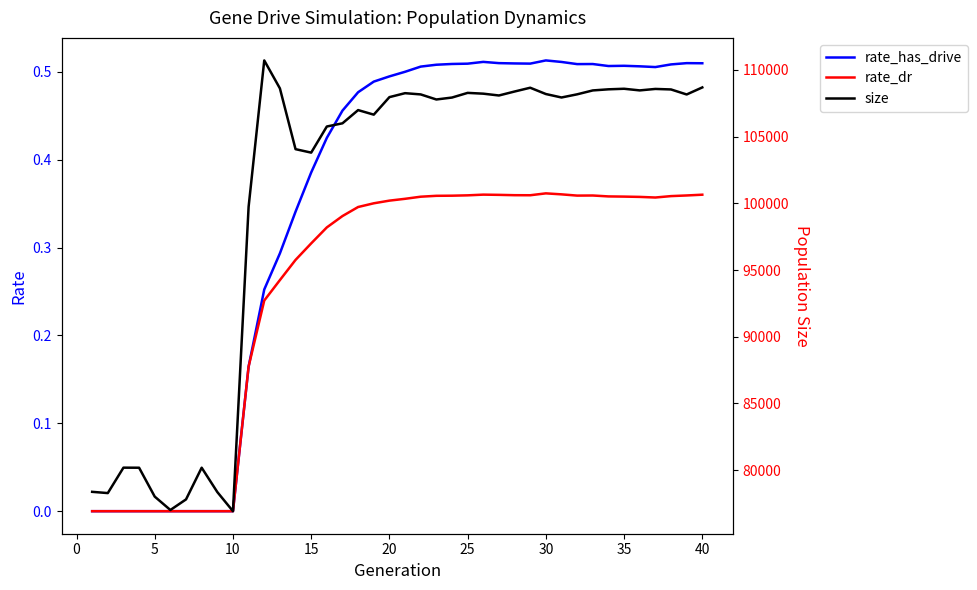

Reading left to right, extract all data points from this chart.

rate_has_drive: 0.0	0.0	0.0	0.0	0.0	0.0	0.0	0.0	0.0	0.0	0.2	0.3	0.3	0.3	0.4	0.4	0.5	0.5	0.5	0.5	0.5	0.5	0.5	0.5	0.5	0.5	0.5	0.5	0.5	0.5	0.5	0.5	0.5	0.5	0.5	0.5	0.5	0.5	0.5	0.5
rate_dr: 0.0	0.0	0.0	0.0	0.0	0.0	0.0	0.0	0.0	0.0	0.2	0.2	0.3	0.3	0.3	0.3	0.3	0.3	0.4	0.4	0.4	0.4	0.4	0.4	0.4	0.4	0.4	0.4	0.4	0.4	0.4	0.4	0.4	0.4	0.4	0.4	0.4	0.4	0.4	0.4
size: 78375.0	78281.0	80187.0	80182.0	78016.0	77013.0	77808.0	80183.0	78358.0	76924.0	99742.0	110716.0	108620.0	104064.0	103804.0	105763.0	106002.0	106993.0	106651.0	107964.0	108261.0	108168.0	107788.0	107933.0	108283.0	108224.0	108088.0	108385.0	108669.0	108197.0	107938.0	108175.0	108467.0	108550.0	108592.0	108469.0	108579.0	108540.0	108164.0	108692.0